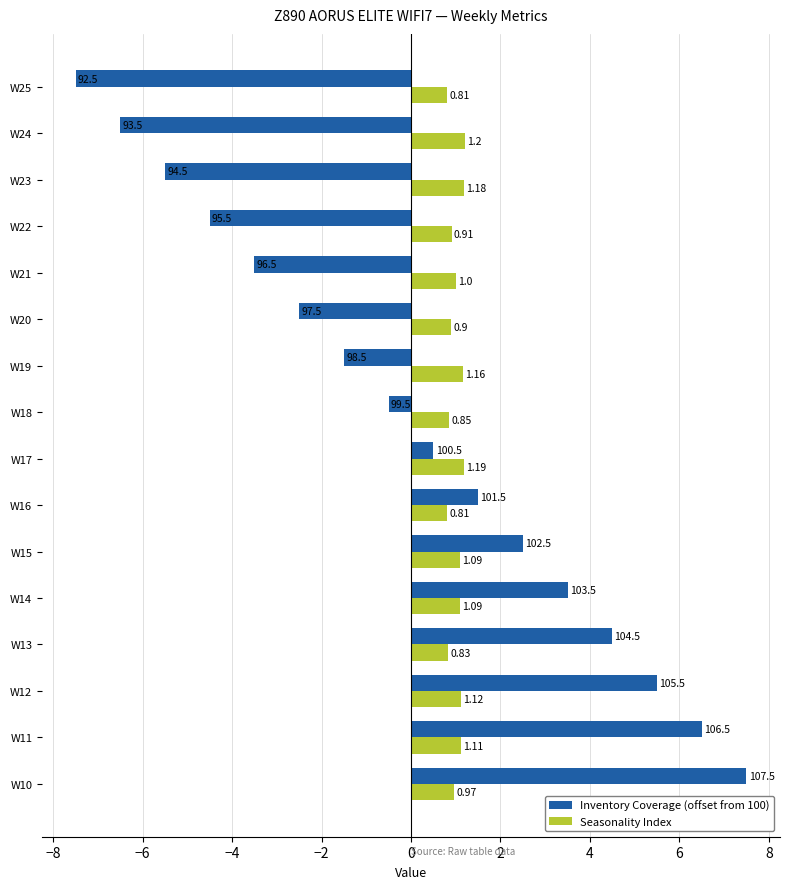

Is the value of Inventory Coverage (offset from 100) at W12 greater than the value of Seasonality Index at W21?

Yes